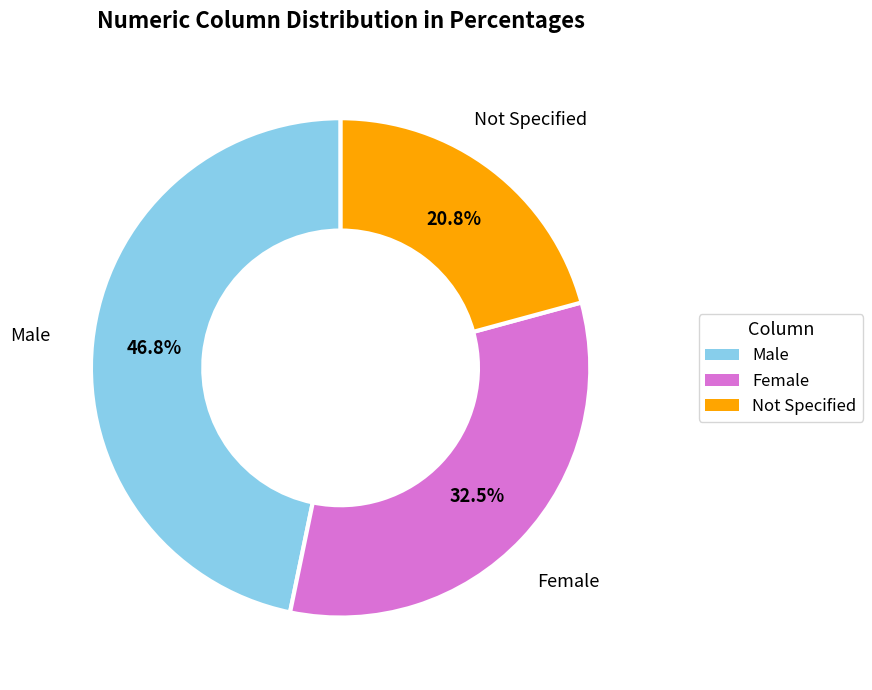

Does any single category account for the majority?

No